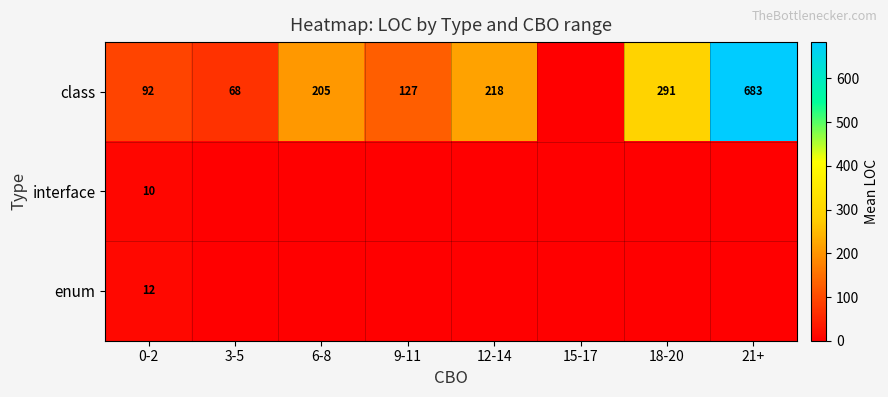

Count the number of data series in this chart.

3